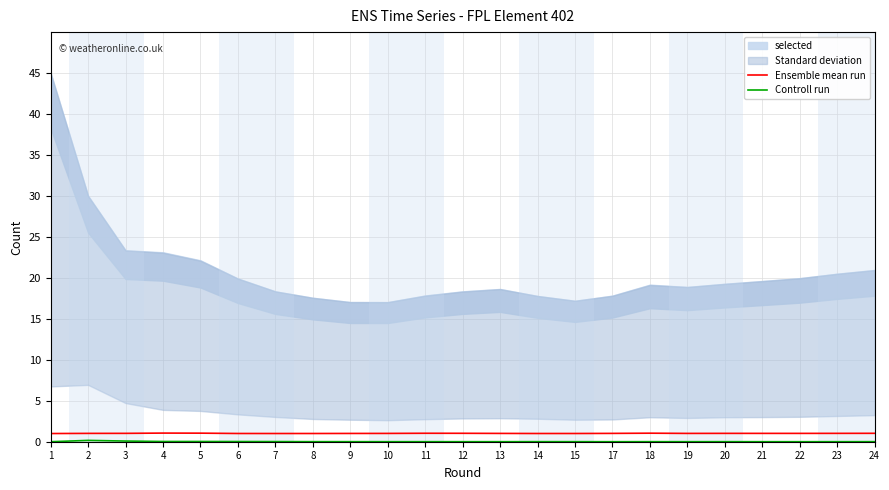

Rank the series by their maximum value, from lowest to highest.

Controll run, Ensemble mean run